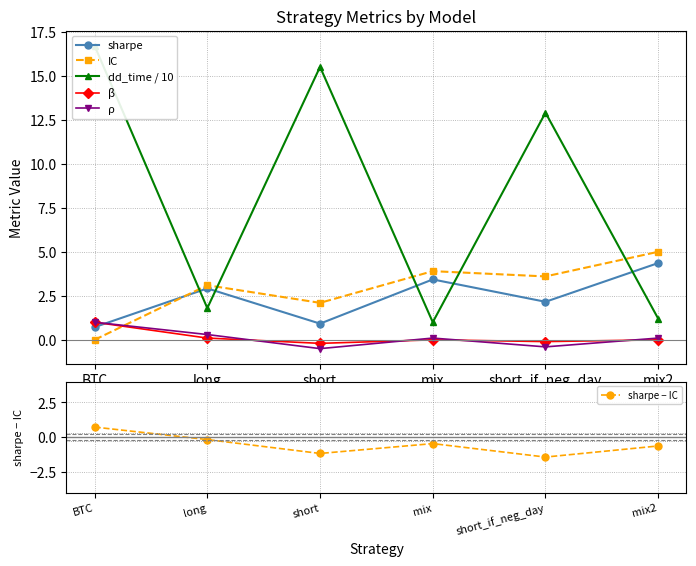

What is the total value across all series at mix2?

10.0